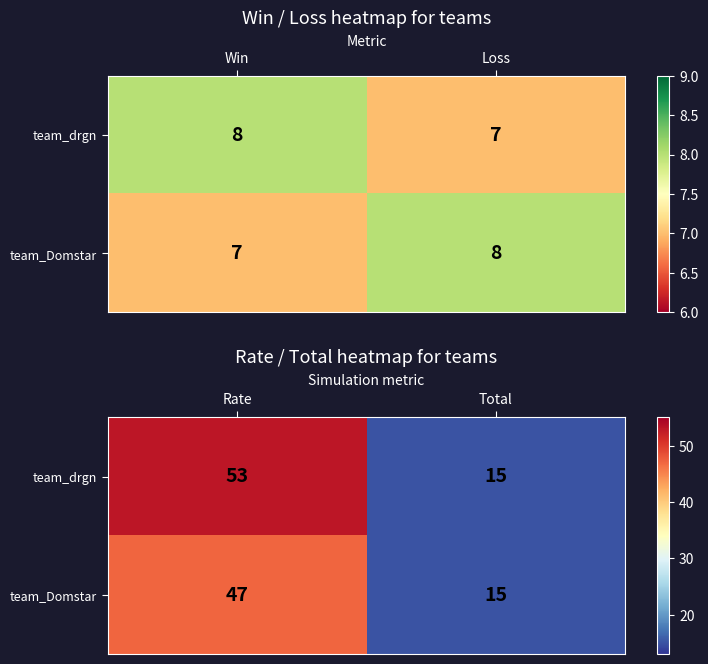

What is the sum of all team_Domstar values?

62